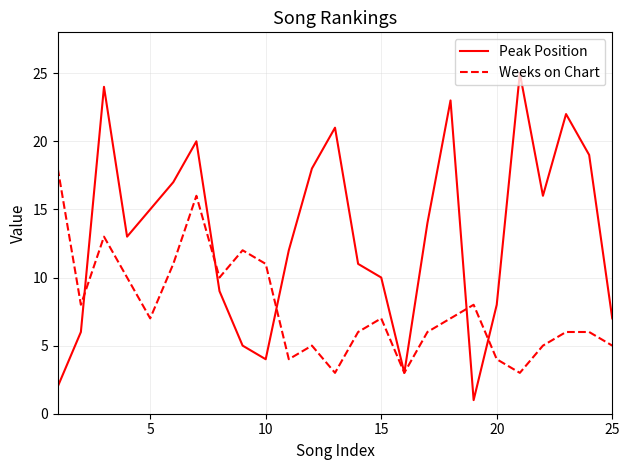

What is the sum of all Weeks on Chart values?

194